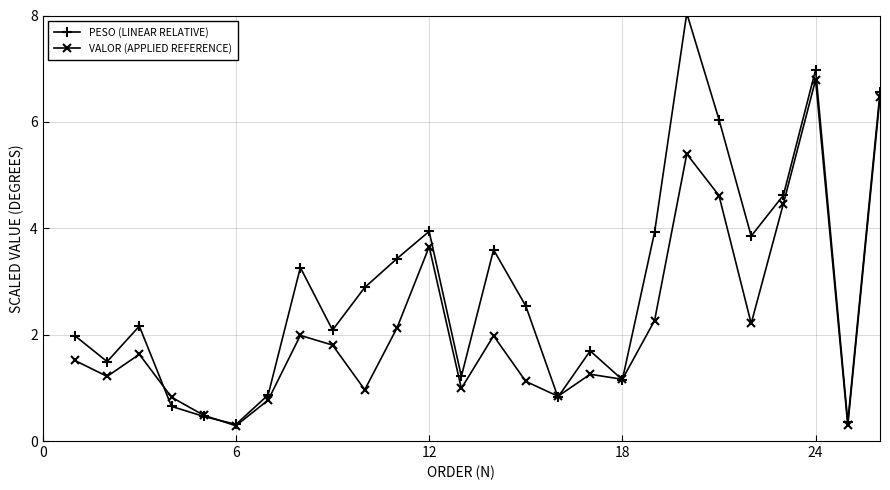

Which series has the largest range (max minus min)?

PESO (LINEAR RELATIVE)